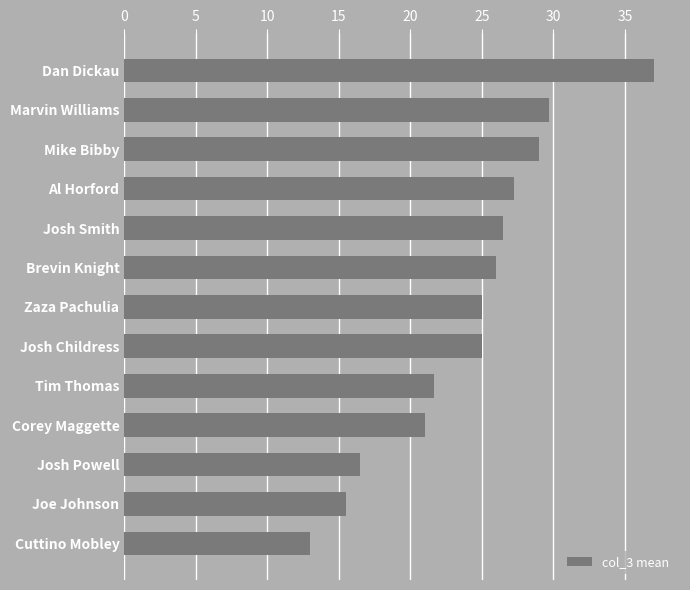

Are the bars grouped side by side (vs. stacked)?

No